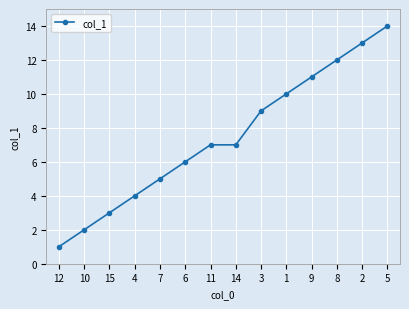

How many series are shown in this chart?

1